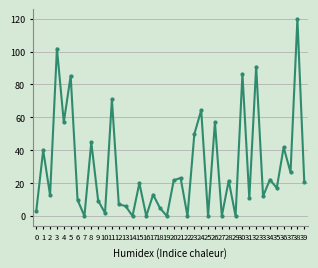

What is the difference between the values at 38 and 17?

106.8